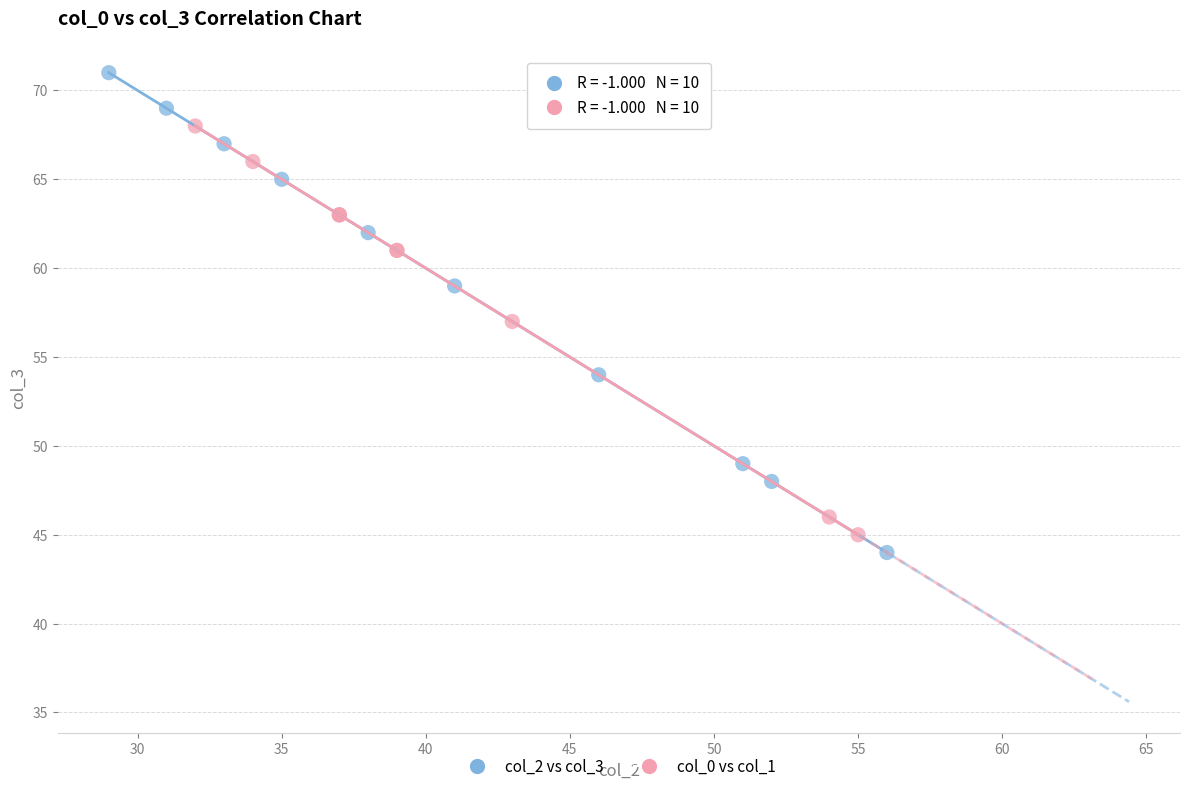

Which series has the largest Y range (max minus min)?

col_2 vs col_3